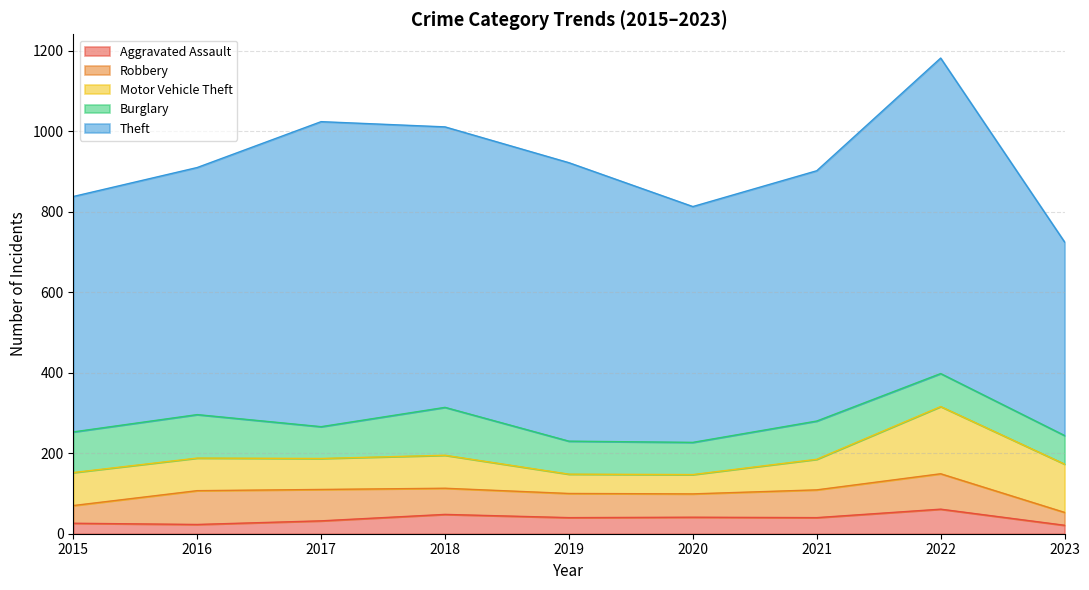

How many categories are shown in the chart?

9